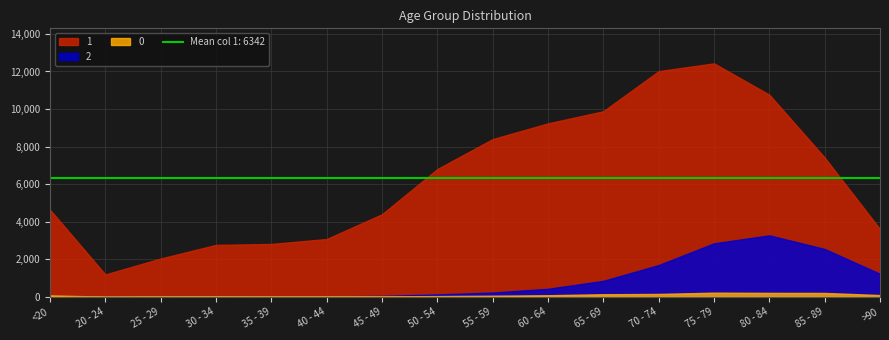

How many series are shown in this chart?

3